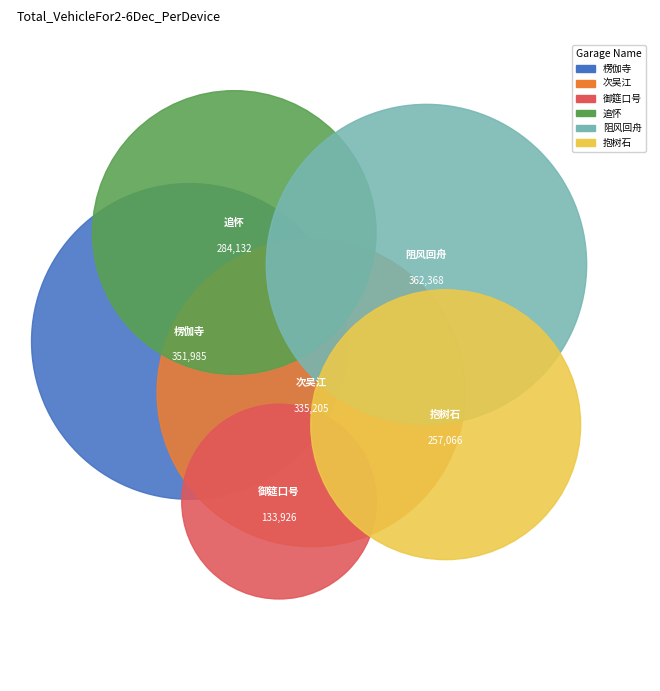

What percentage is the 次吴江·小邑萧条兵火馀 slice, to the nearest percent?

19%